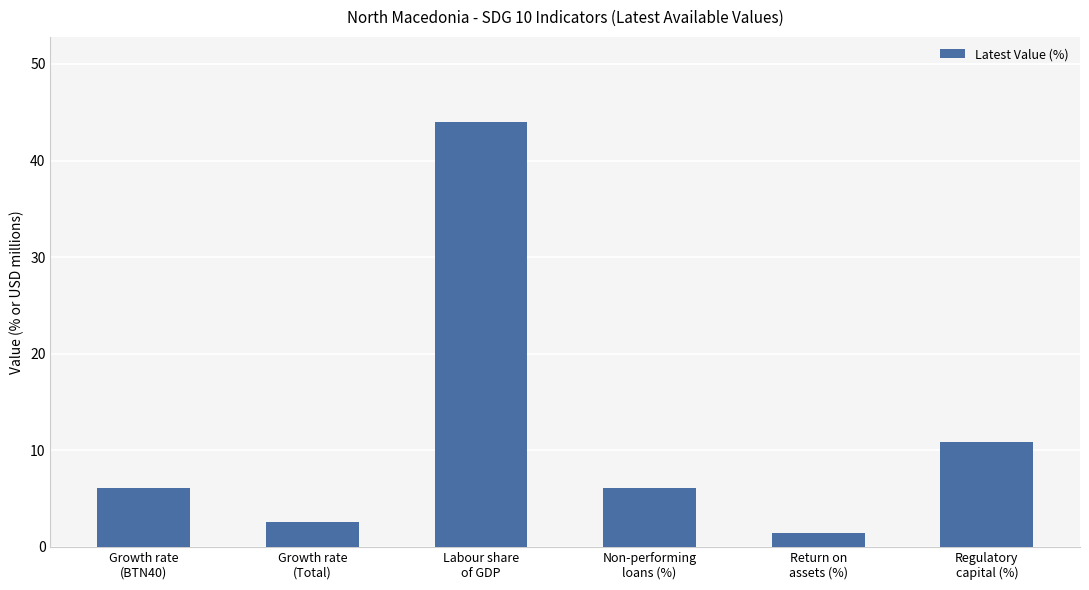

What is the difference between the second highest and second lowest values?

8.3